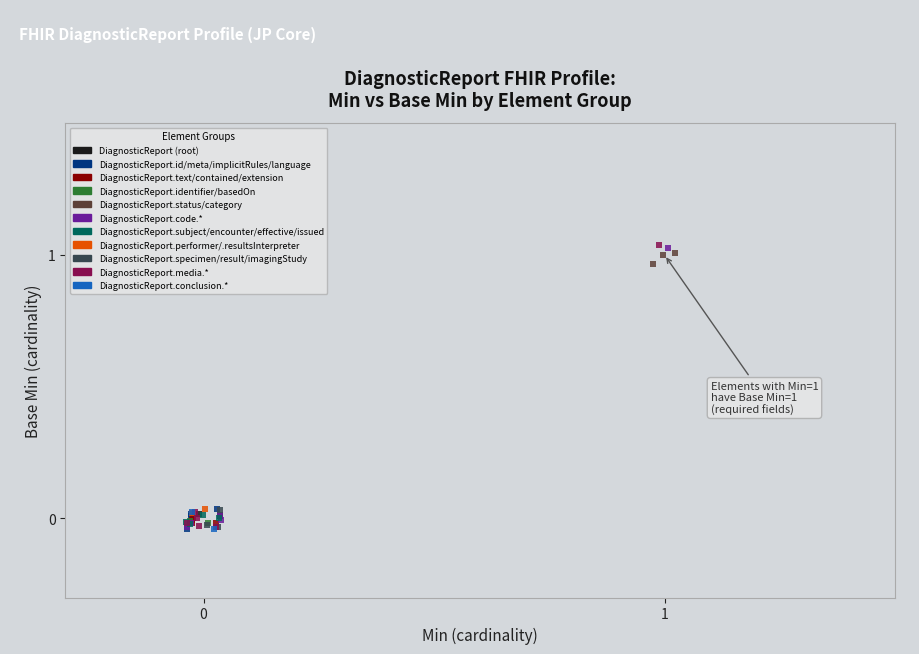

What are all the series names shown in the legend?

DiagnosticReport (root), DiagnosticReport.id/meta/implicitRules/language, DiagnosticReport.text/contained/extension, DiagnosticReport.identifier/basedOn, DiagnosticReport.status/category, DiagnosticReport.code.*, DiagnosticReport.subject/encounter/effective/issued, DiagnosticReport.performer/.resultsInterpreter, DiagnosticReport.specimen/result/imagingStudy, DiagnosticReport.media.*, DiagnosticReport.conclusion.*